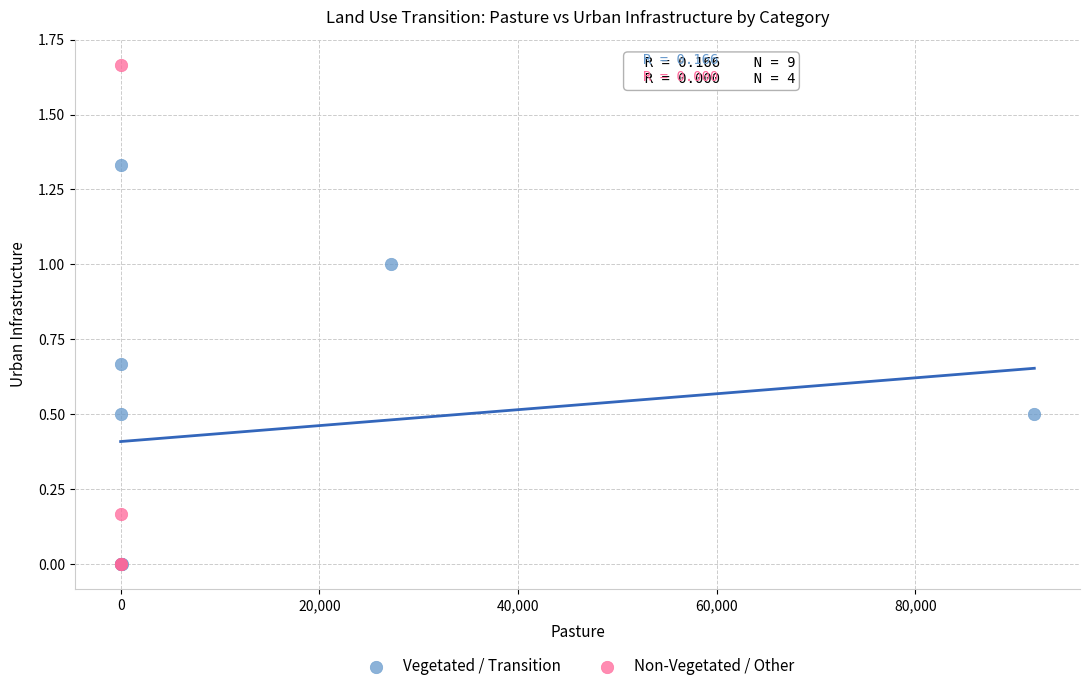

Which series reaches the maximum Y coordinate?

Non-Vegetated / Other